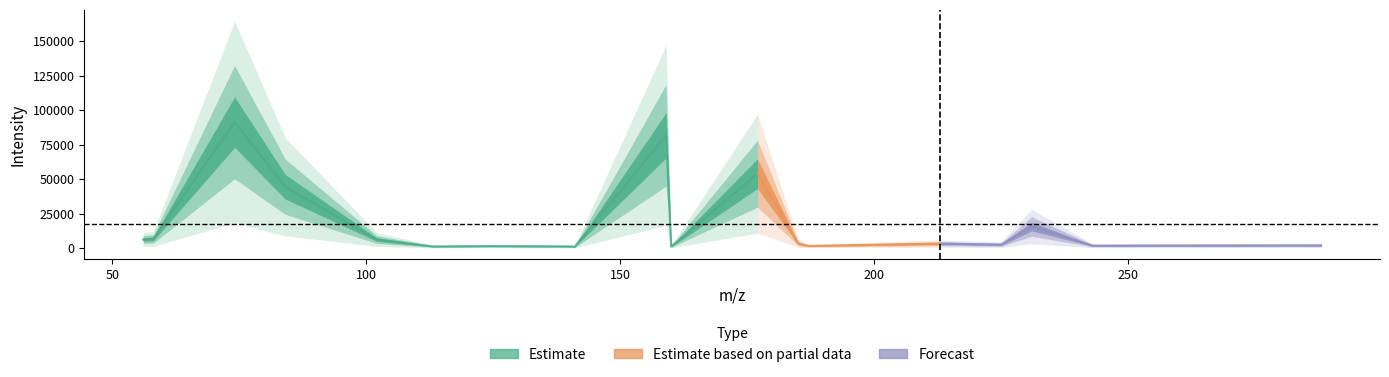

List the labels in order of value, largest first.

74.05992889404297, 159.07611083984375, 177.0865936279297, 84.04427337646484, 231.096923828125, 58.06525421142578, 56.04966735839844, 102.05479431152344, 185.09205627441406, 213.08668518066406, 225.08692932128906, 288.11505126953125, 243.09722900390625, 187.0710906982422, 124.07560729980469, 140.07041931152344, 113.07080078125, 160.07968139648438, 141.06539916992188